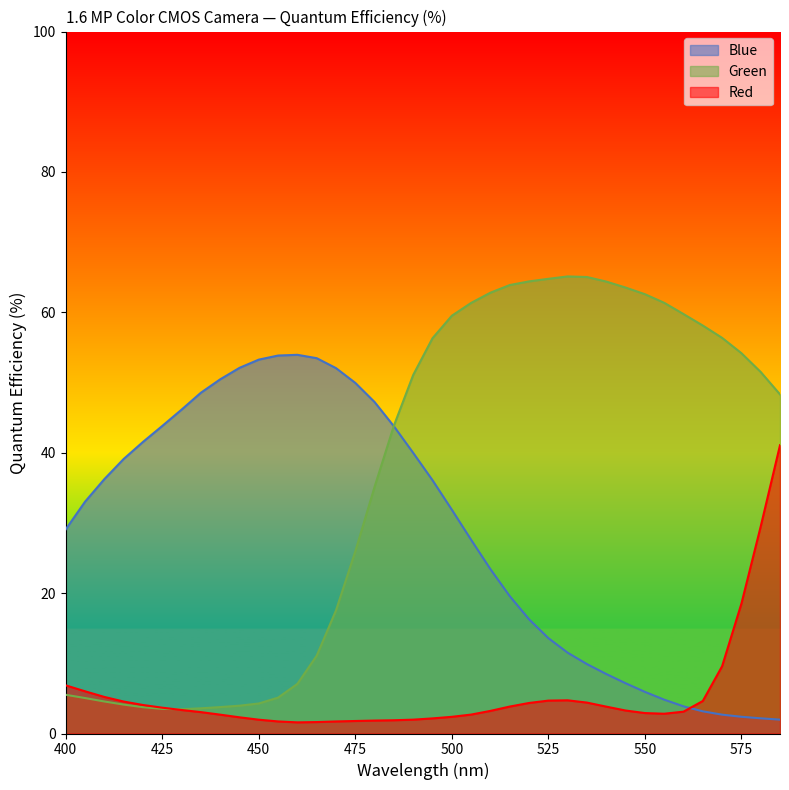

At which label does Red reach its minimum?

460